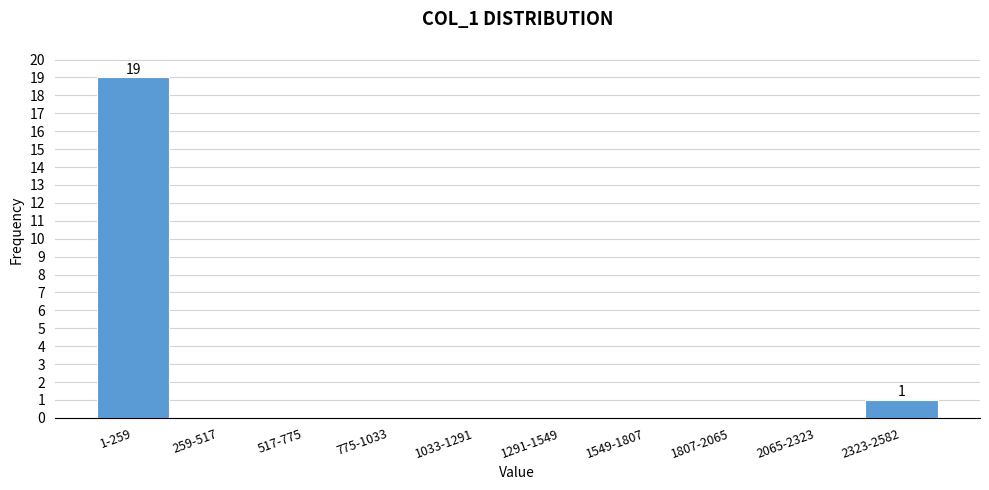

Reading left to right, list all the values displayed in this chart.

1-259=19	259-517=0	517-775=0	775-1033=0	1033-1291=0	1291-1549=0	1549-1807=0	1807-2065=0	2065-2323=0	2323-2582=1